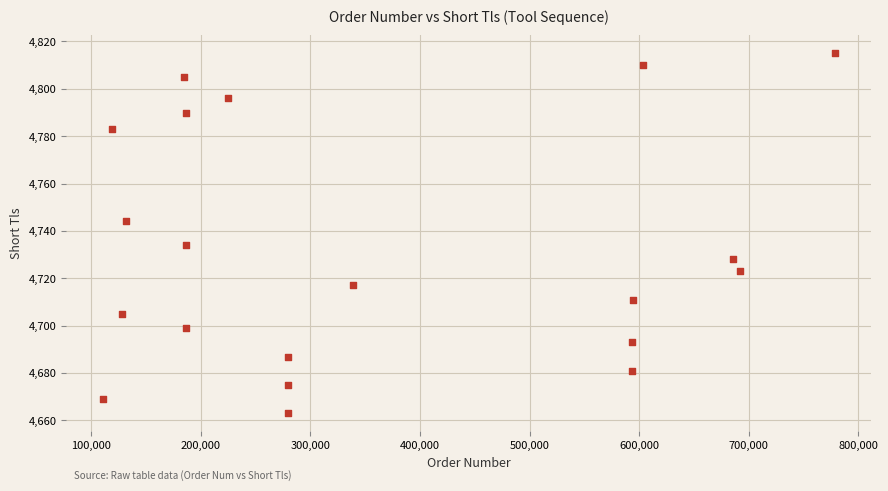

What is the range of Y values (max minus min)?

152